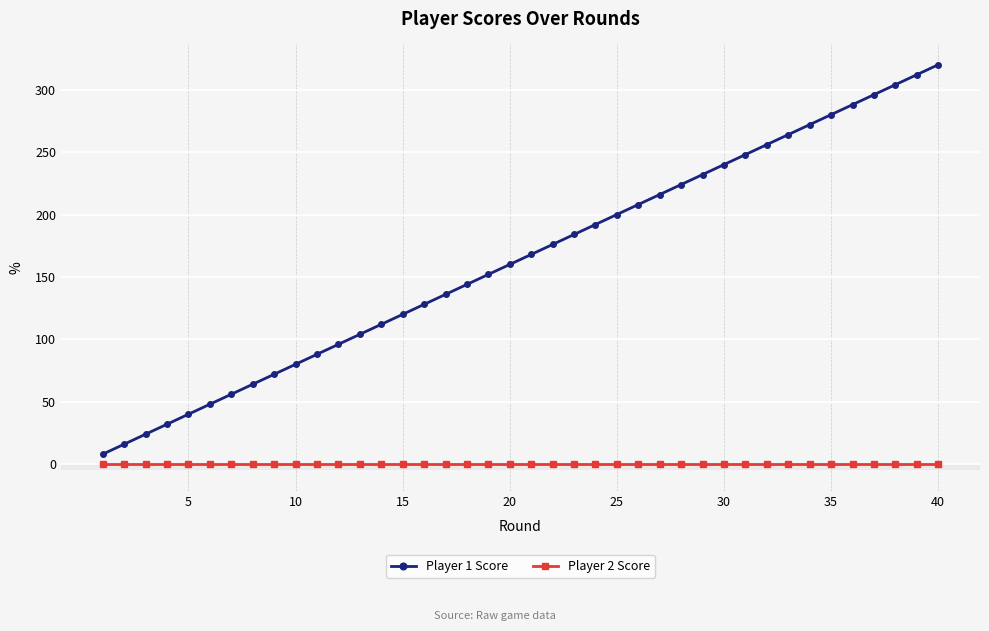

What is the average value of the Player 1 Score series?

164